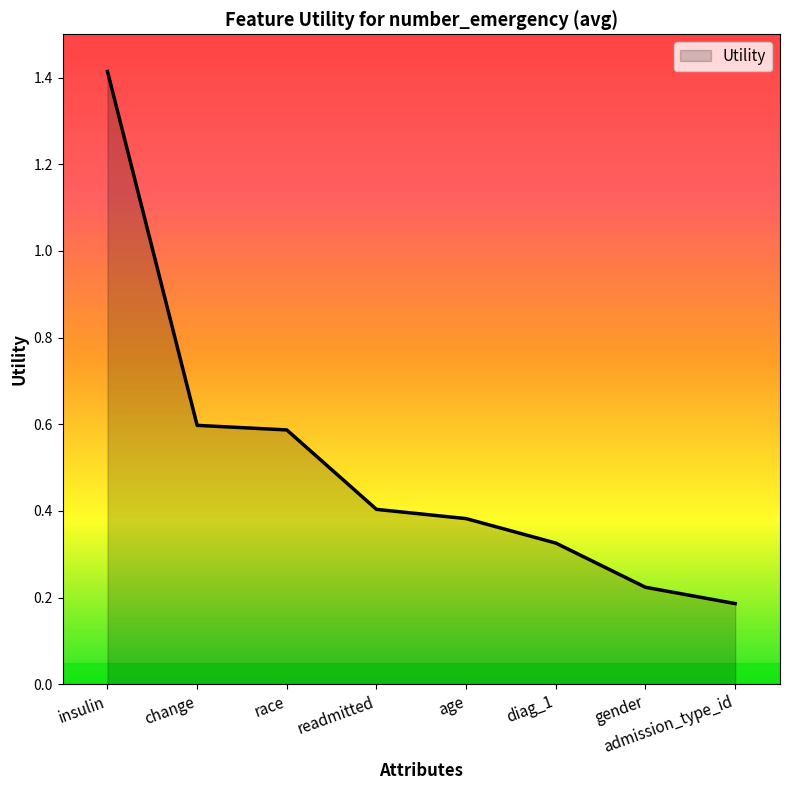

Between insulin and admission_type_id, which is larger?

insulin